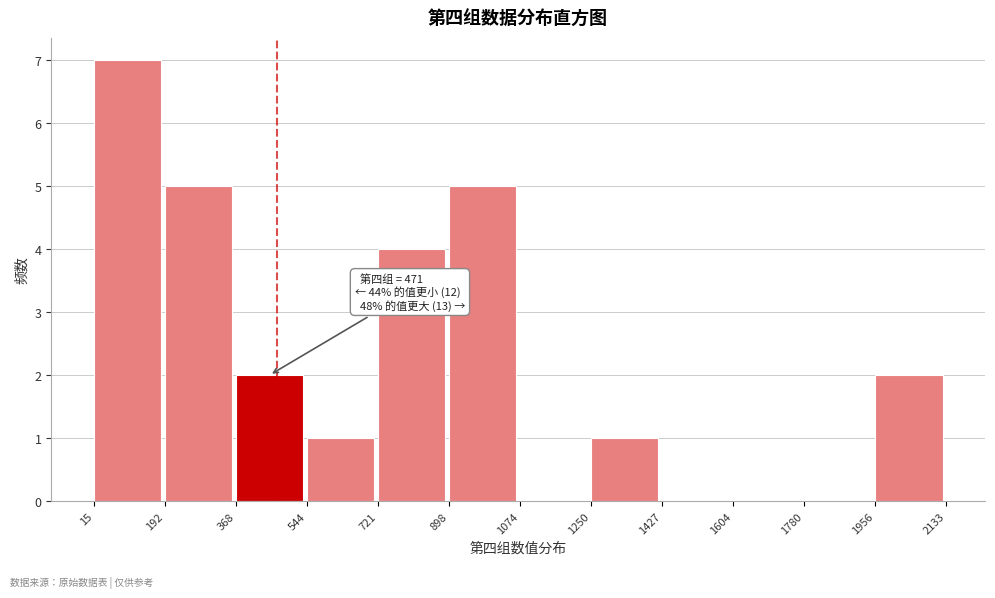

Over which range of the x-axis is the bar tallest?

15 to 192